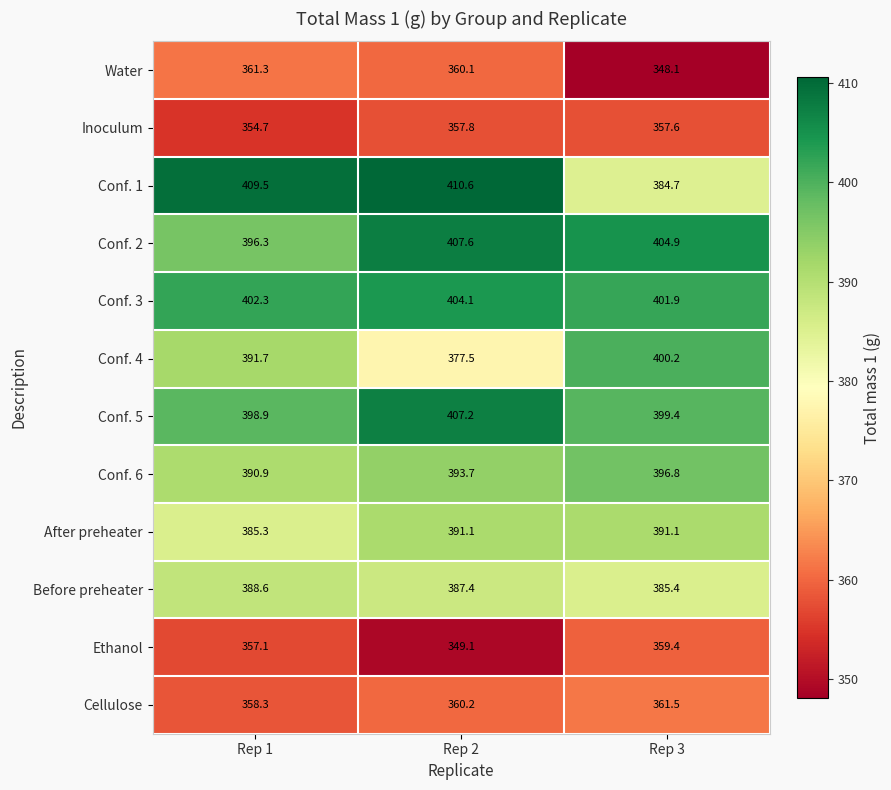

The Conf. 3 series shows 401.9 at Rep 3. True or false?

True